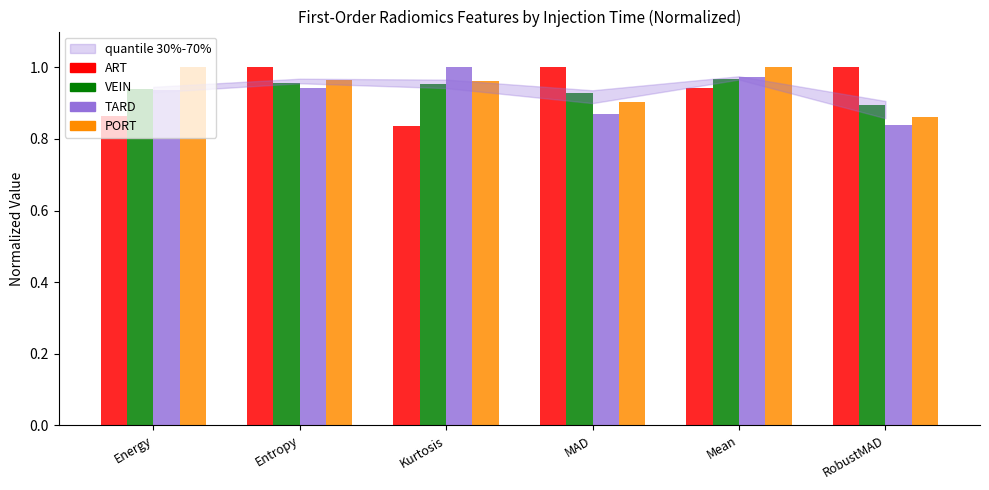

Count the PORT values in the range 0 to 1.

6